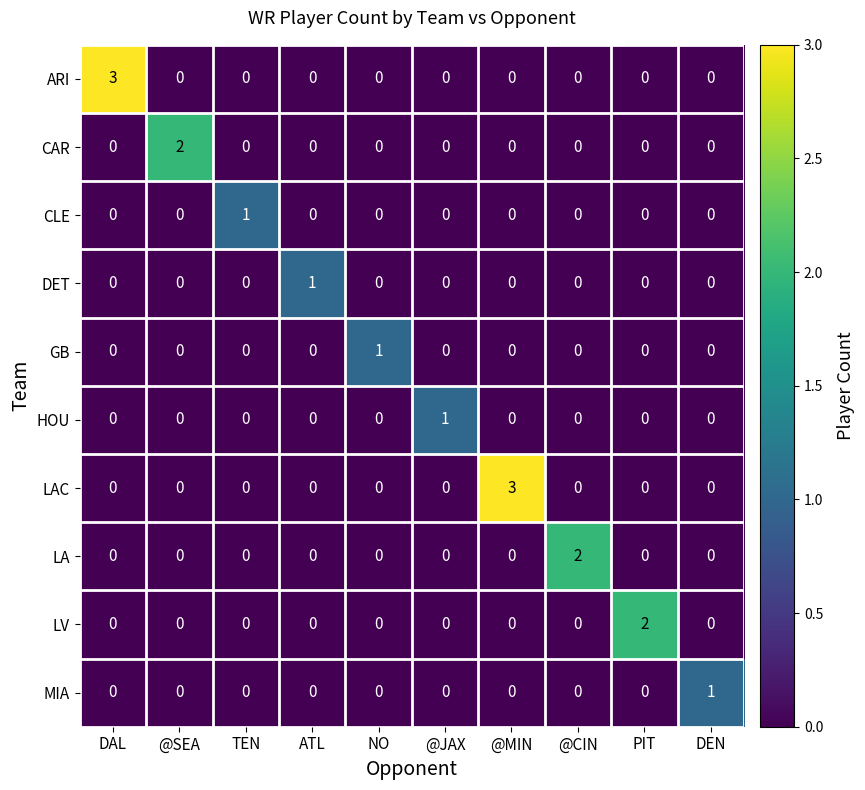

What is the difference between the highest and lowest values at @MIN?

3